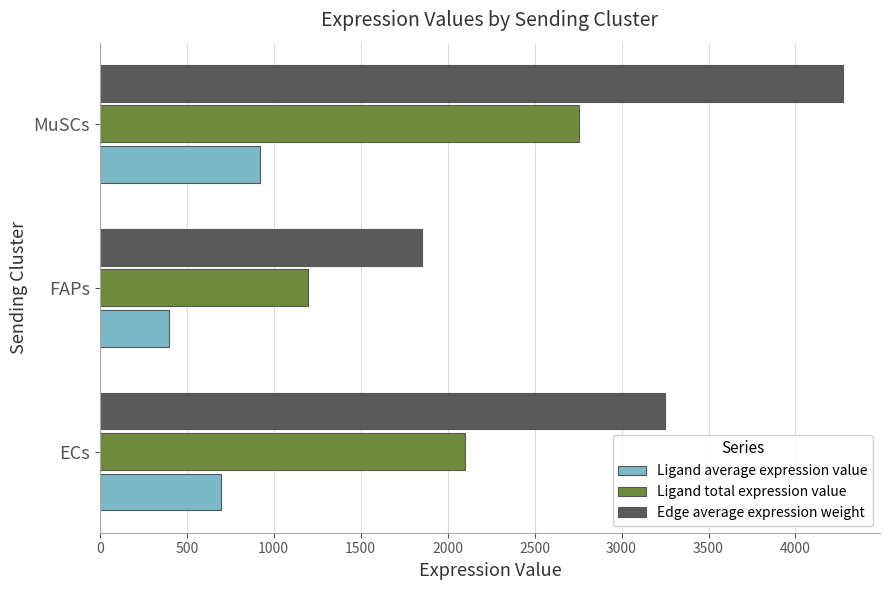

What is the minimum value shown in the chart?

399.1